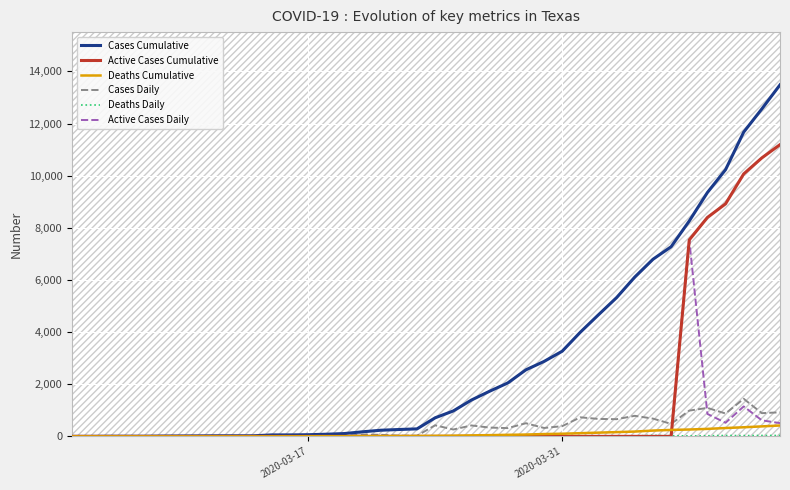

How many lines are shown in the chart?

6